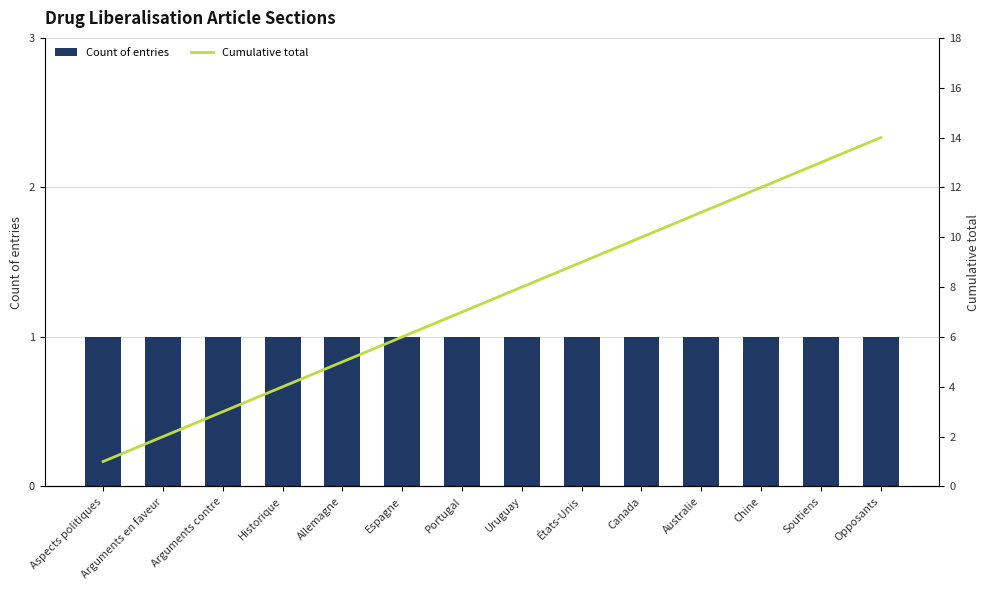

What is the label of the 5th bar from the right?

Canada